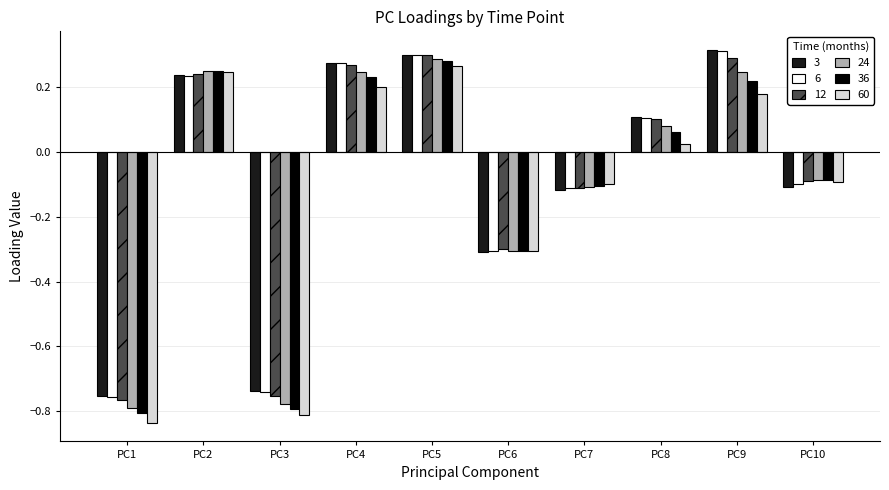

How many data points in 24 are less than 0?

5